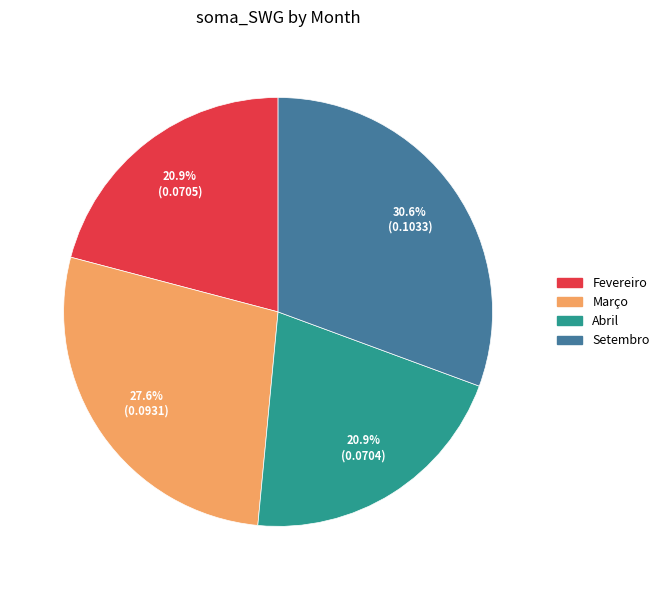

What is the total percentage of Setembro and Fevereiro?

51.5%